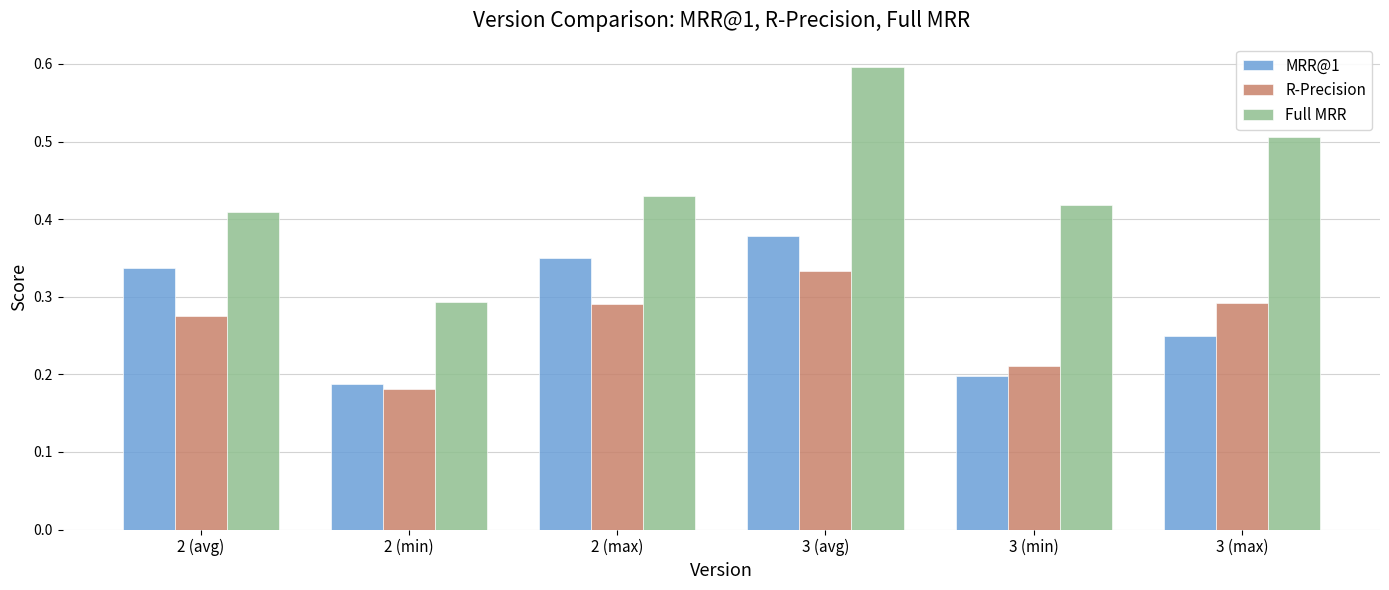

The value of R-Precision at 3 (min) is 0.2. True or false?

True